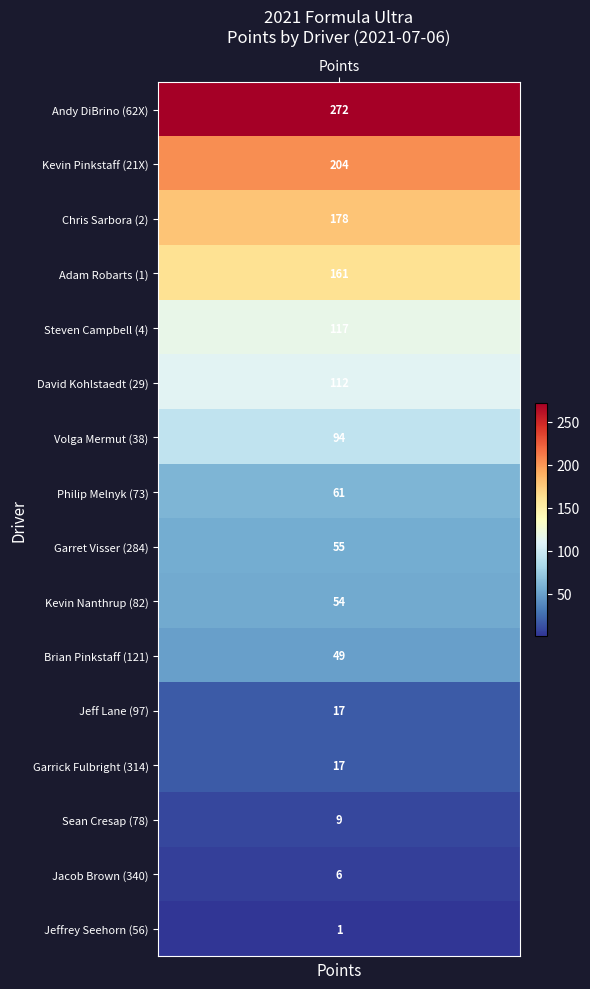

What is the average value?

88